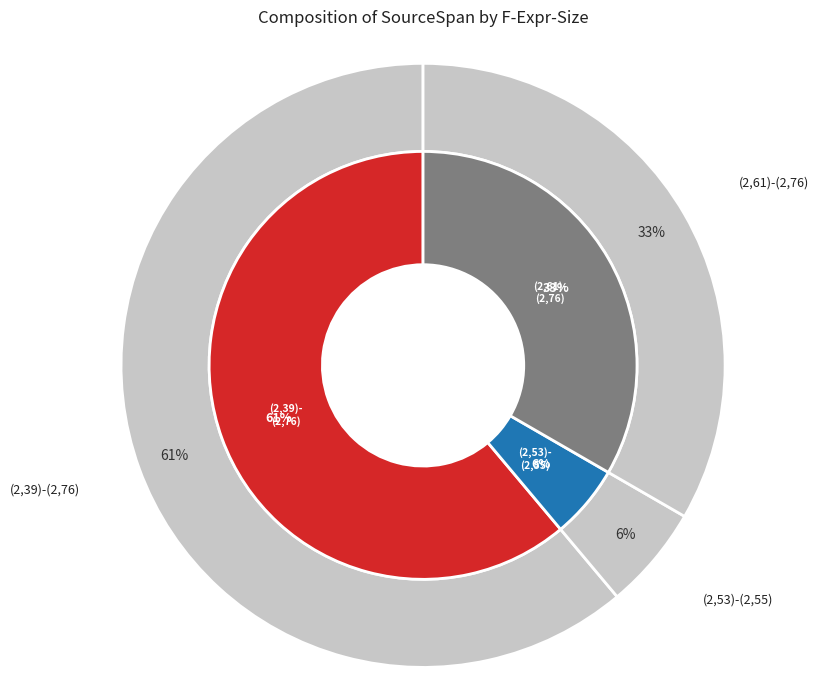

To the nearest percent, what portion does (2,53)-(2,55) represent?

6%